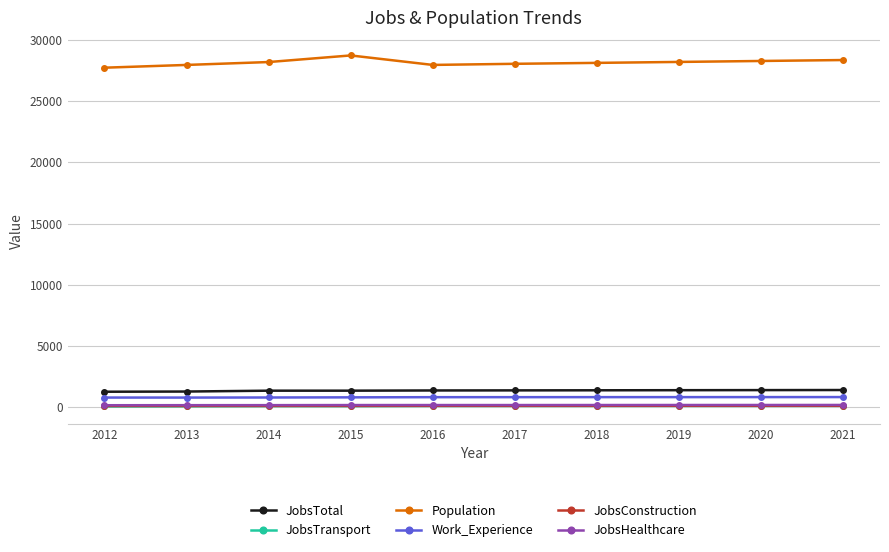

Which series has the largest total across all categories?

Population